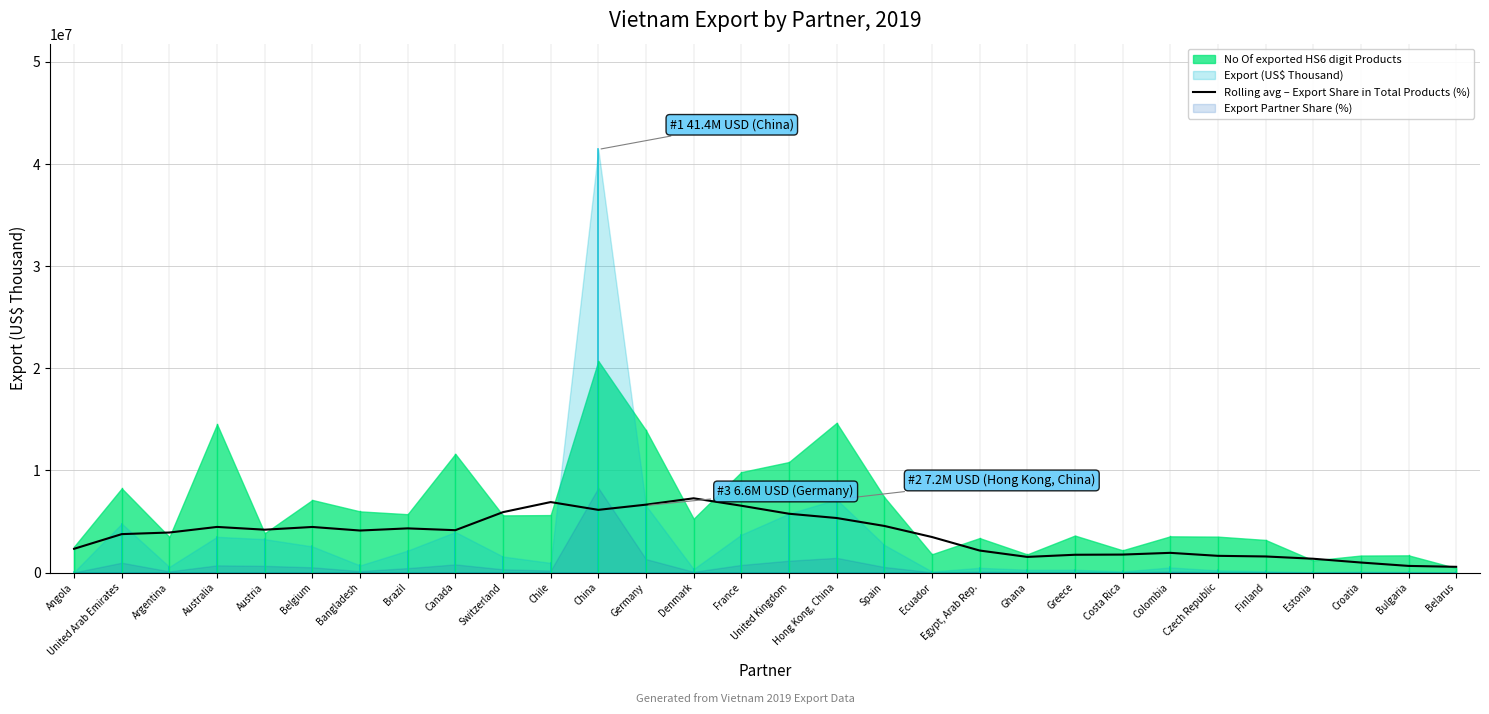

What is the smallest value displayed?

555731.8